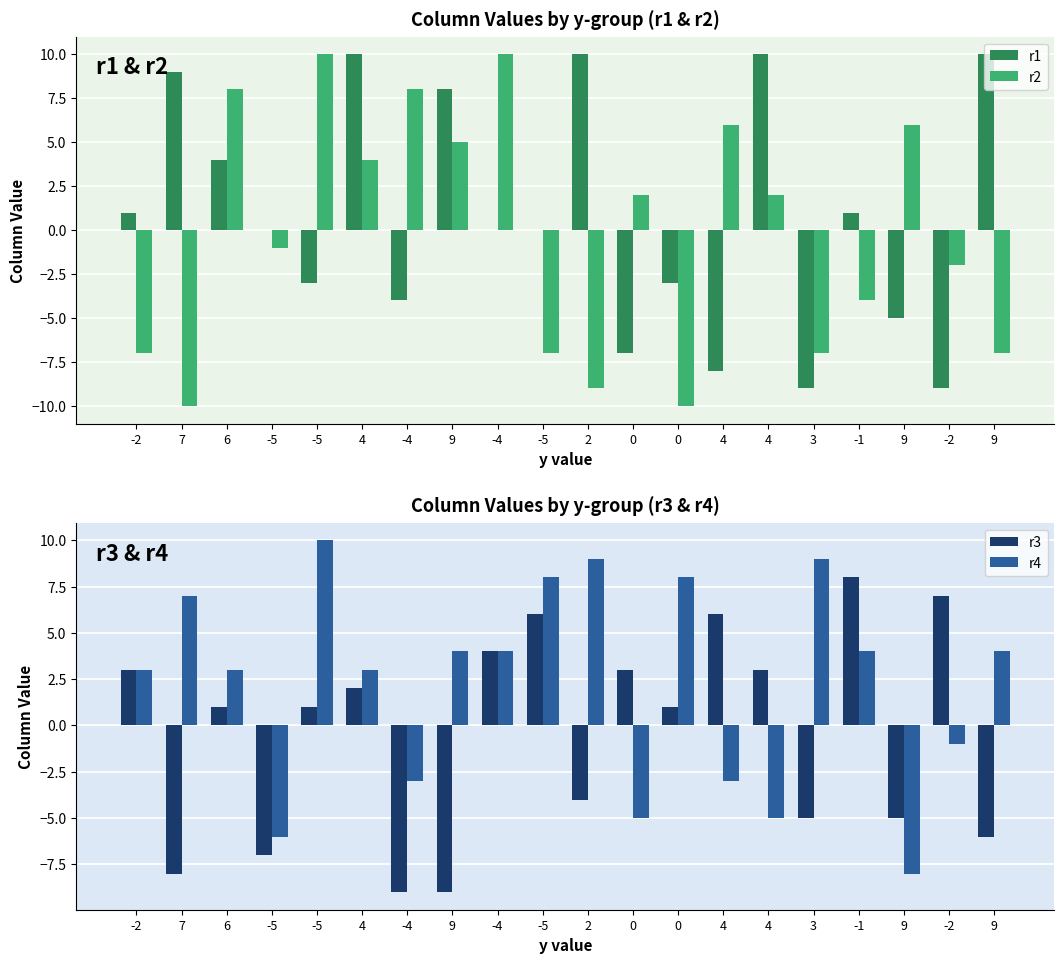

Which category has the lowest value across all series?

7